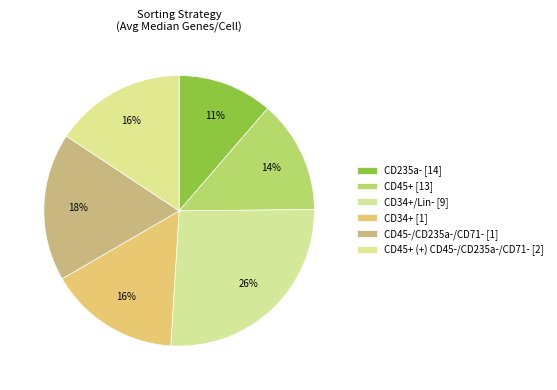

How many segments does this pie chart have?

6